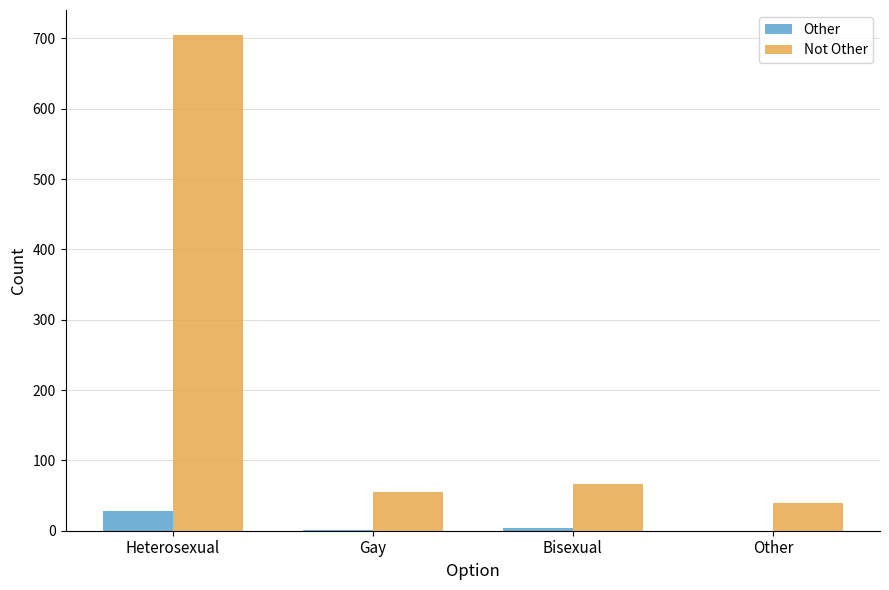

What is the sum of all Other values?

33